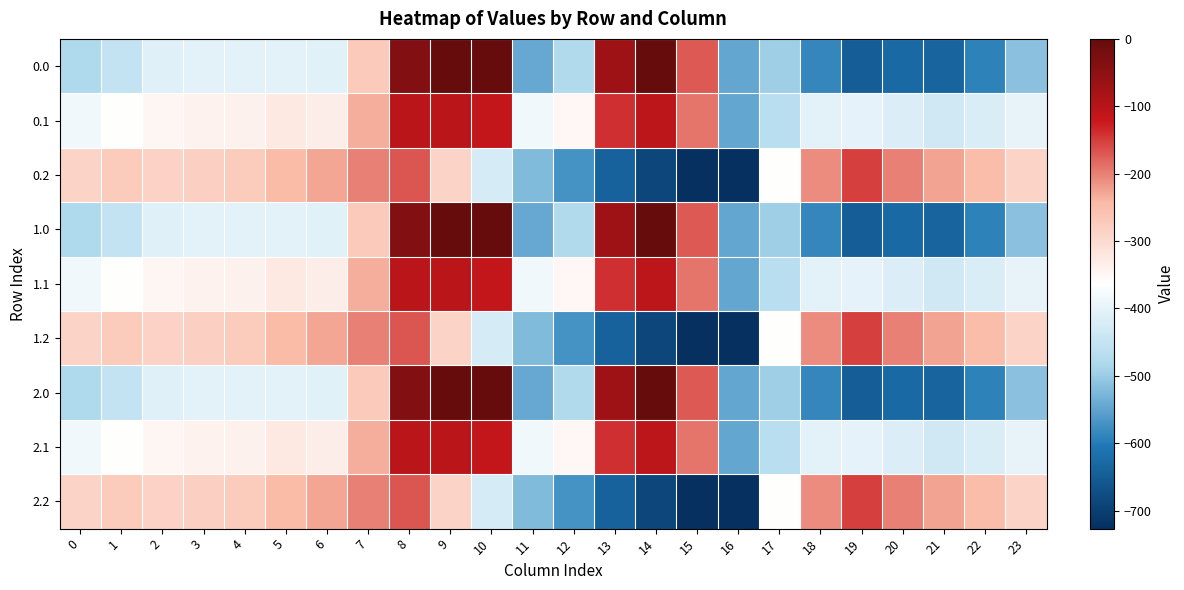

How many categories are shown in the chart?

24